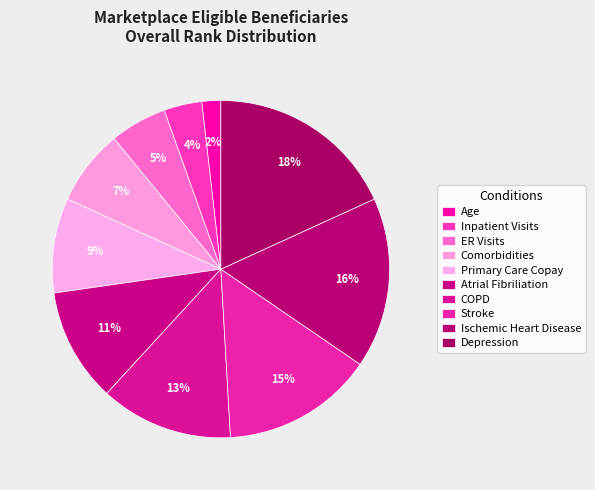

Rank the categories by value from lowest to highest.

Age, Inpatient Visits, ER Visits, Comorbidities, Primary Care Copay, Atrial Fibriliation, COPD, Stroke, Ischemic Heart Disease, Depression